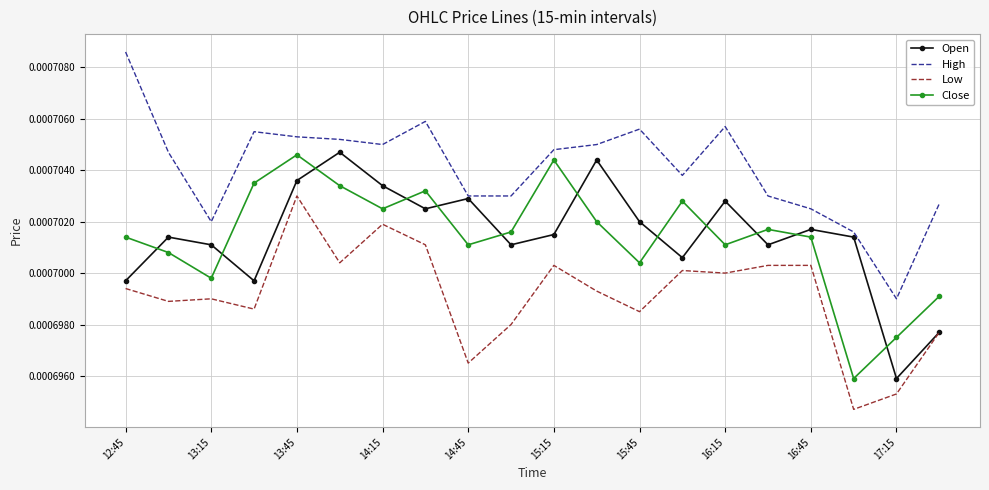

True or false: Close and High cross at least once.

False